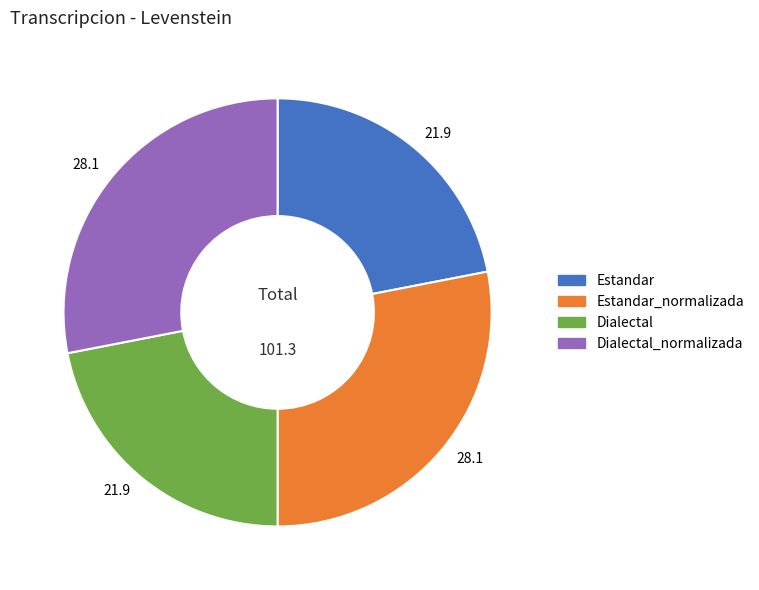

Rank the categories by value from lowest to highest.

Estandar, Dialectal, Estandar_normalizada, Dialectal_normalizada